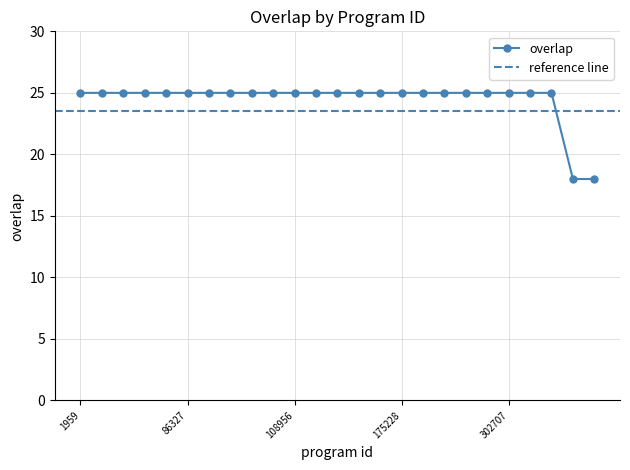

Does the chart display data point markers on the line(s)?

Yes